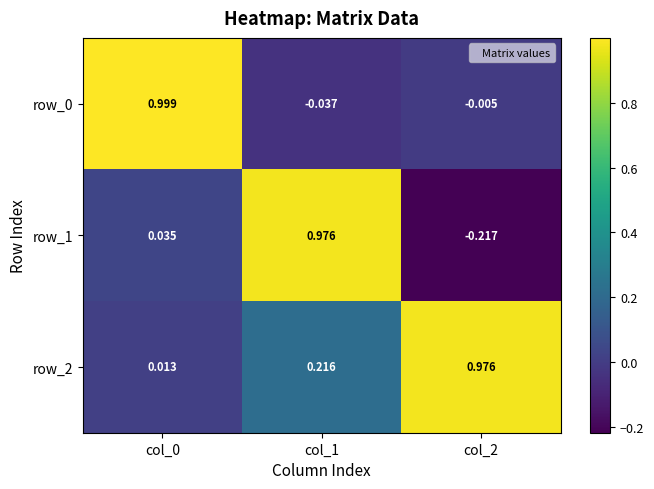

Is the value of row_2 at col_2 greater than the value of row_0 at col_0?

No